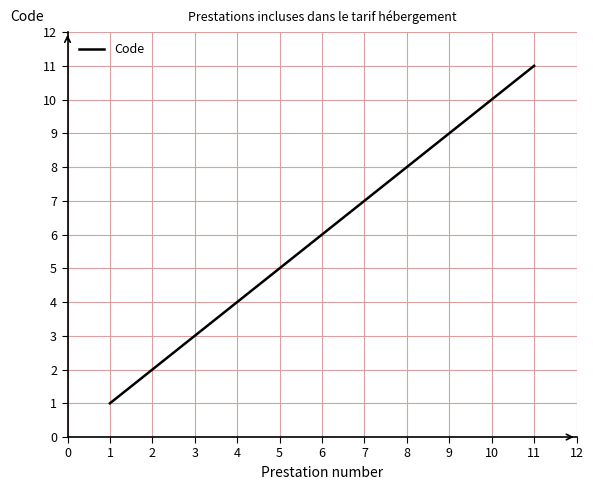

What is the difference between the maximum and minimum values?

10